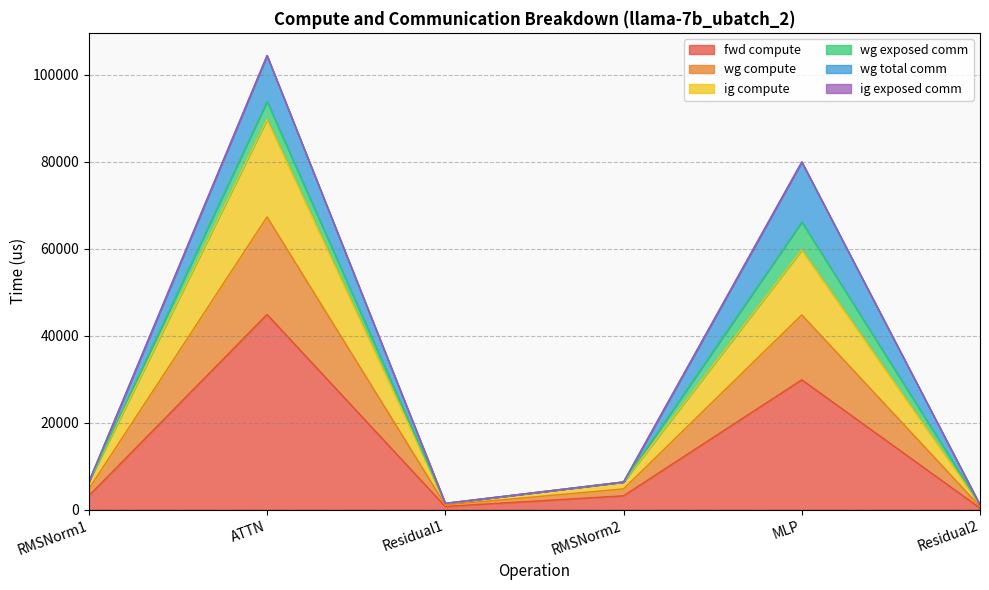

Rank the series at Residual2 from lowest to highest value.

fwd compute, ig compute, wg compute